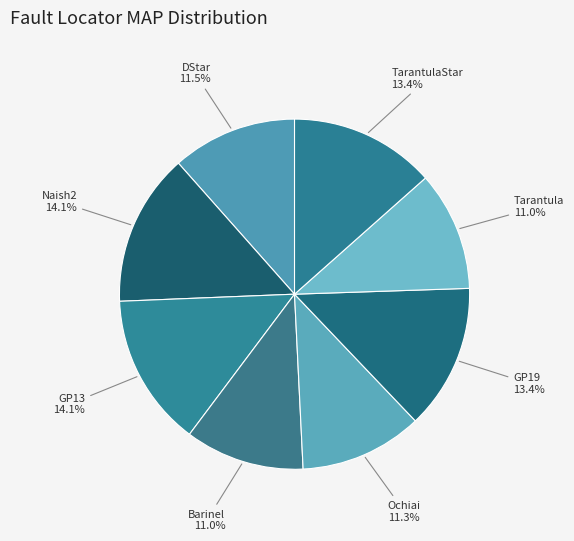

Is it true that TarantulaStar is 13% of the pie?

True